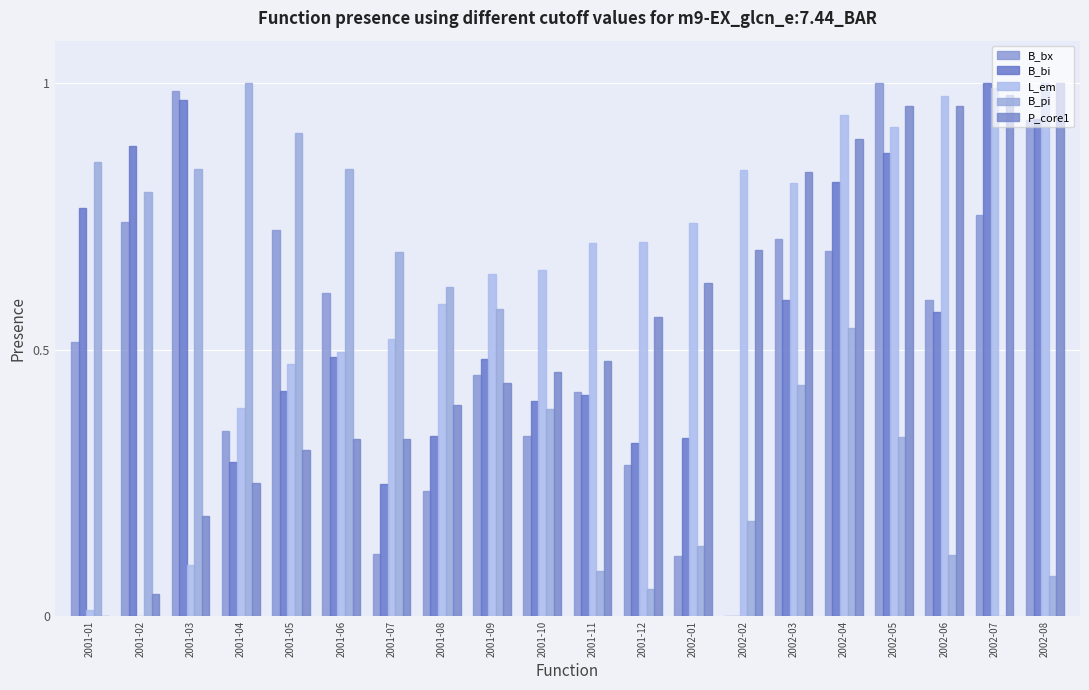

Reading left to right, transcribe all the data shown in this chart.

B_bx: 2001-01=0.5	2001-02=0.7	2001-03=1.0	2001-04=0.3	2001-05=0.7	2001-06=0.6	2001-07=0.1	2001-08=0.2	2001-09=0.5	2001-10=0.3	2001-11=0.4	2001-12=0.3	2002-01=0.1	2002-02=0.0	2002-03=0.7	2002-04=0.7	2002-05=1.0	2002-06=0.6	2002-07=0.8	2002-08=0.9
B_bi: 2001-01=0.8	2001-02=0.9	2001-03=1.0	2001-04=0.3	2001-05=0.4	2001-06=0.5	2001-07=0.2	2001-08=0.3	2001-09=0.5	2001-10=0.4	2001-11=0.4	2001-12=0.3	2002-01=0.3	2002-02=0.0	2002-03=0.6	2002-04=0.8	2002-05=0.9	2002-06=0.6	2002-07=1.0	2002-08=0.9
L_em: 2001-01=0.0	2001-02=0.0	2001-03=0.1	2001-04=0.4	2001-05=0.5	2001-06=0.5	2001-07=0.5	2001-08=0.6	2001-09=0.6	2001-10=0.7	2001-11=0.7	2001-12=0.7	2002-01=0.7	2002-02=0.8	2002-03=0.8	2002-04=0.9	2002-05=0.9	2002-06=1.0	2002-07=1.0	2002-08=1.0
B_pi: 2001-01=0.9	2001-02=0.8	2001-03=0.8	2001-04=1.0	2001-05=0.9	2001-06=0.8	2001-07=0.7	2001-08=0.6	2001-09=0.6	2001-10=0.4	2001-11=0.1	2001-12=0.1	2002-01=0.1	2002-02=0.2	2002-03=0.4	2002-04=0.5	2002-05=0.3	2002-06=0.1	2002-07=0.0	2002-08=0.1
P_core1: 2001-01=0.0	2001-02=0.0	2001-03=0.2	2001-04=0.2	2001-05=0.3	2001-06=0.3	2001-07=0.3	2001-08=0.4	2001-09=0.4	2001-10=0.5	2001-11=0.5	2001-12=0.6	2002-01=0.6	2002-02=0.7	2002-03=0.8	2002-04=0.9	2002-05=1.0	2002-06=1.0	2002-07=1.0	2002-08=1.0